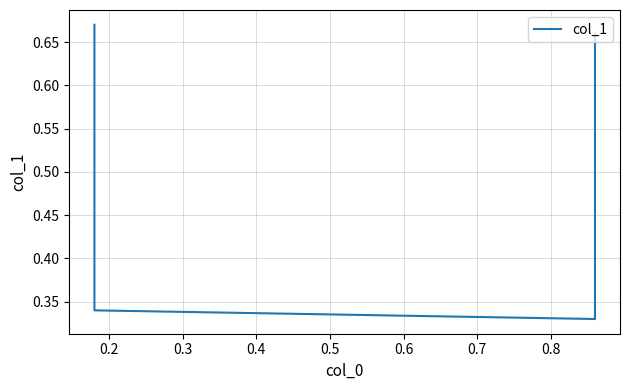

What is the minimum value shown in the chart?

0.3